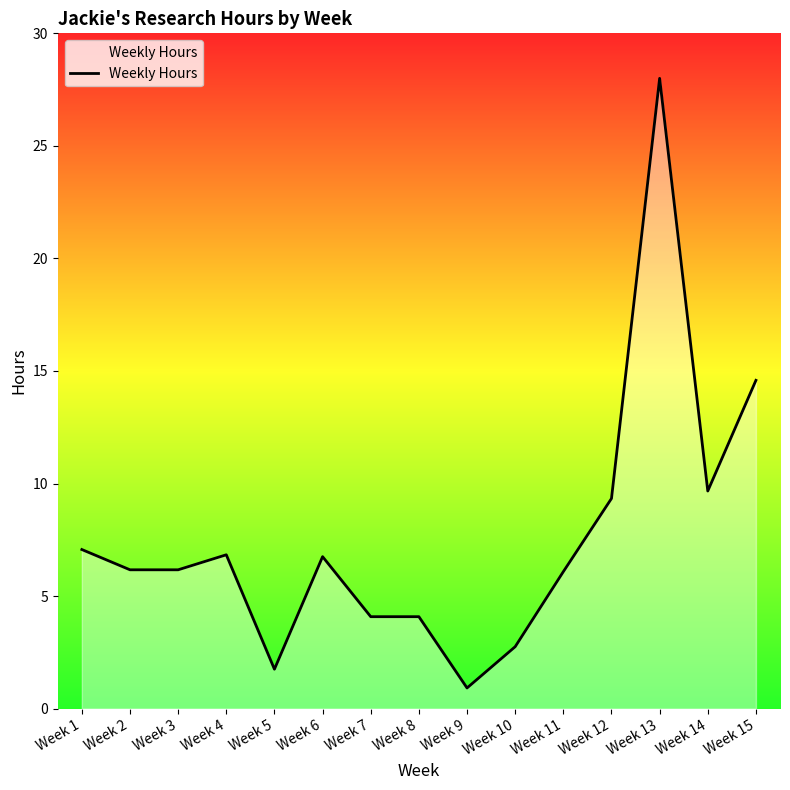

Does the chart display data point markers on the line(s)?

No